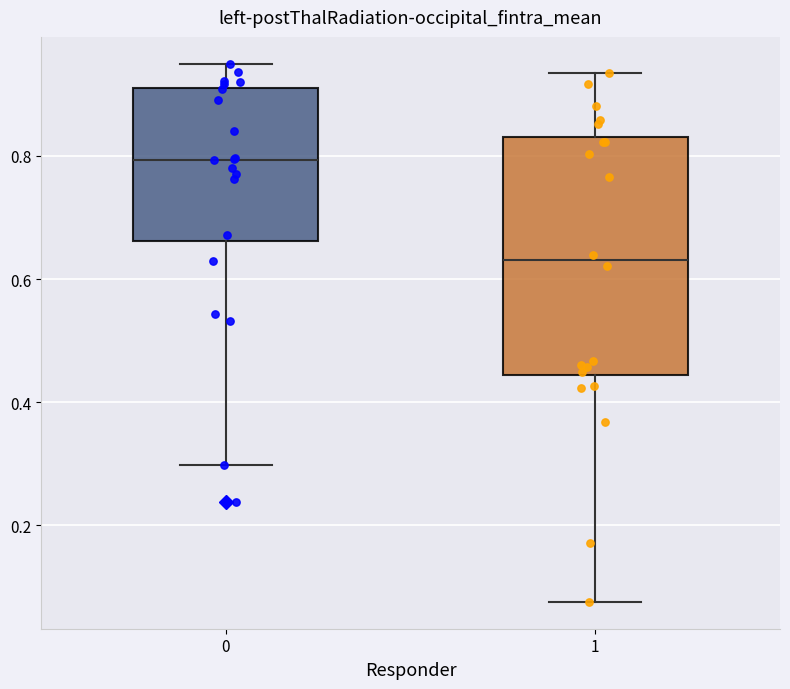

Which box has the highest median line?

0